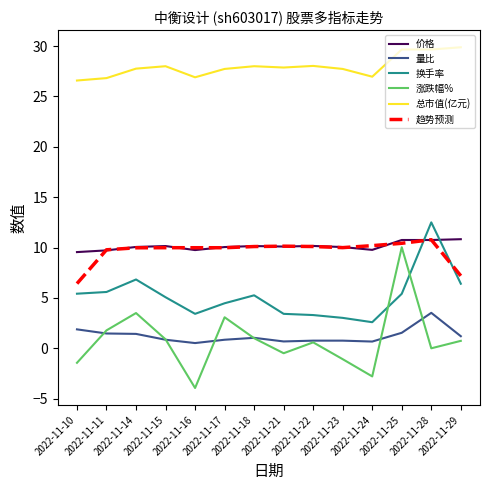

How many distinct data groups are displayed?

6